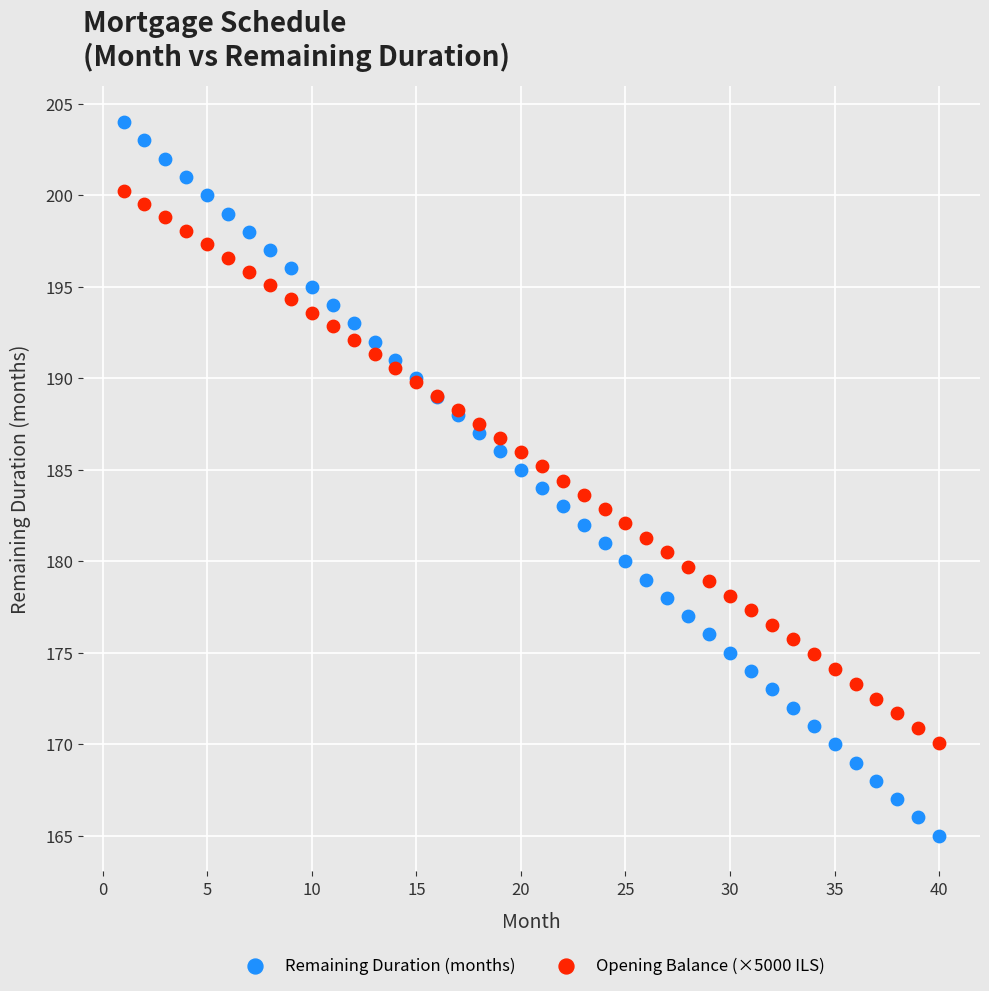

Which series reaches the maximum Y coordinate?

Remaining Duration (months)